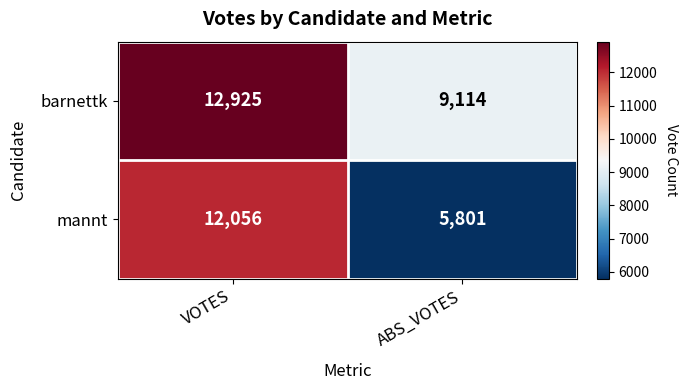

Read the mannt value at VOTES.

12056